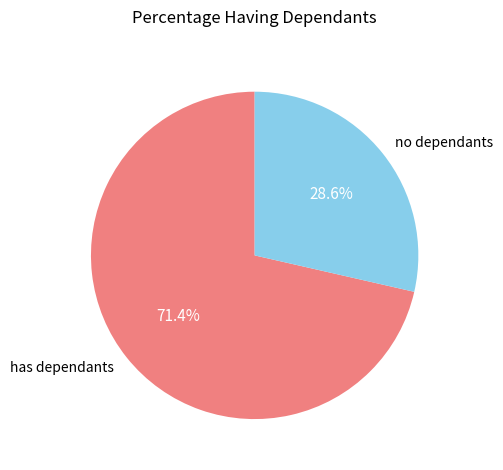

Which category has the biggest portion of the pie?

has dependants